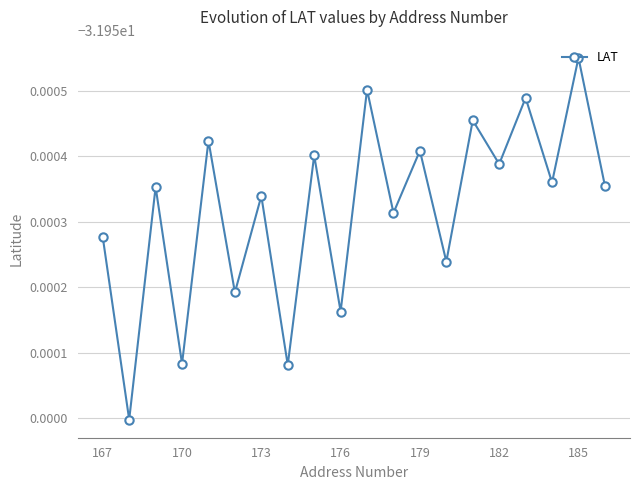

What is the value of the 12th point from the left?

-31.9